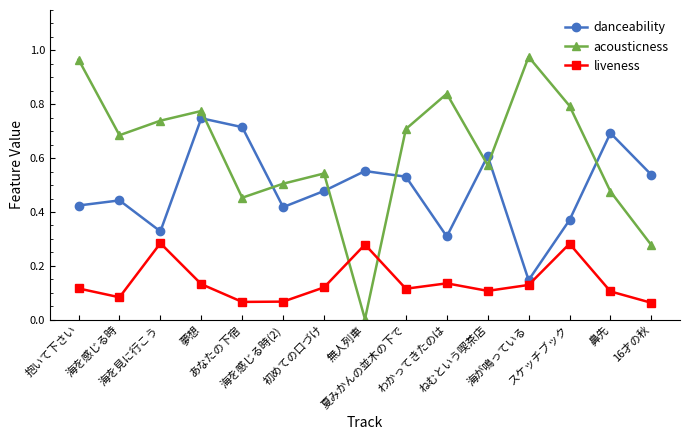

True or false: danceability has more than 2 interior local peaks.

True